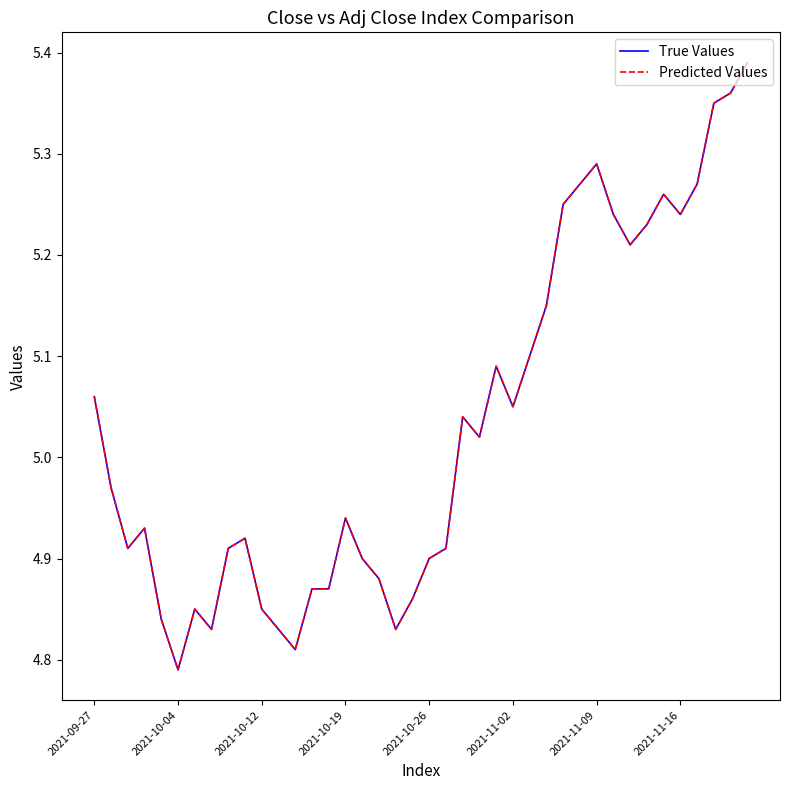

Is this an area chart (filled region under the line)?

No